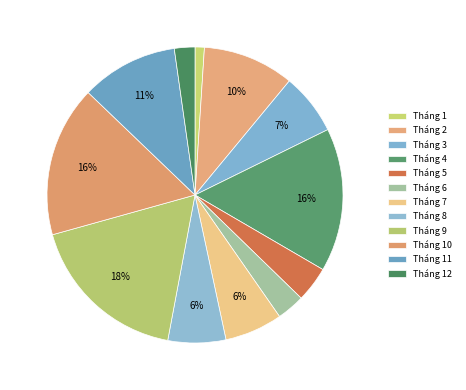

Which category has the smallest portion of the pie?

Tháng 1